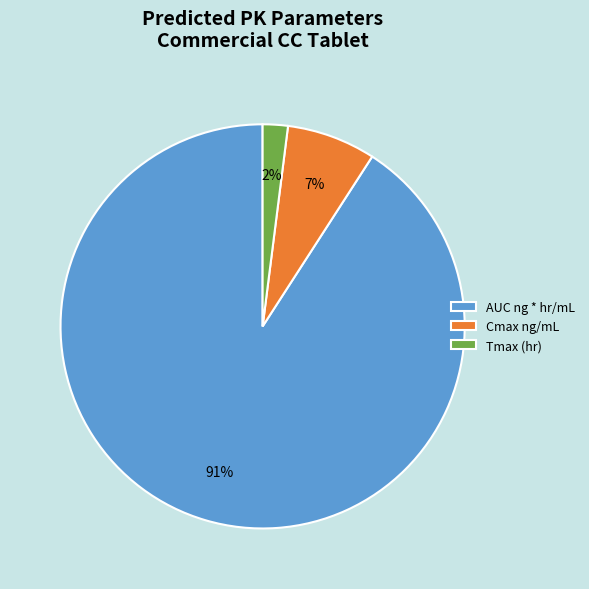

Combined, do Tmax (hr) and AUC ng * hr/mL account for over 50%?

Yes